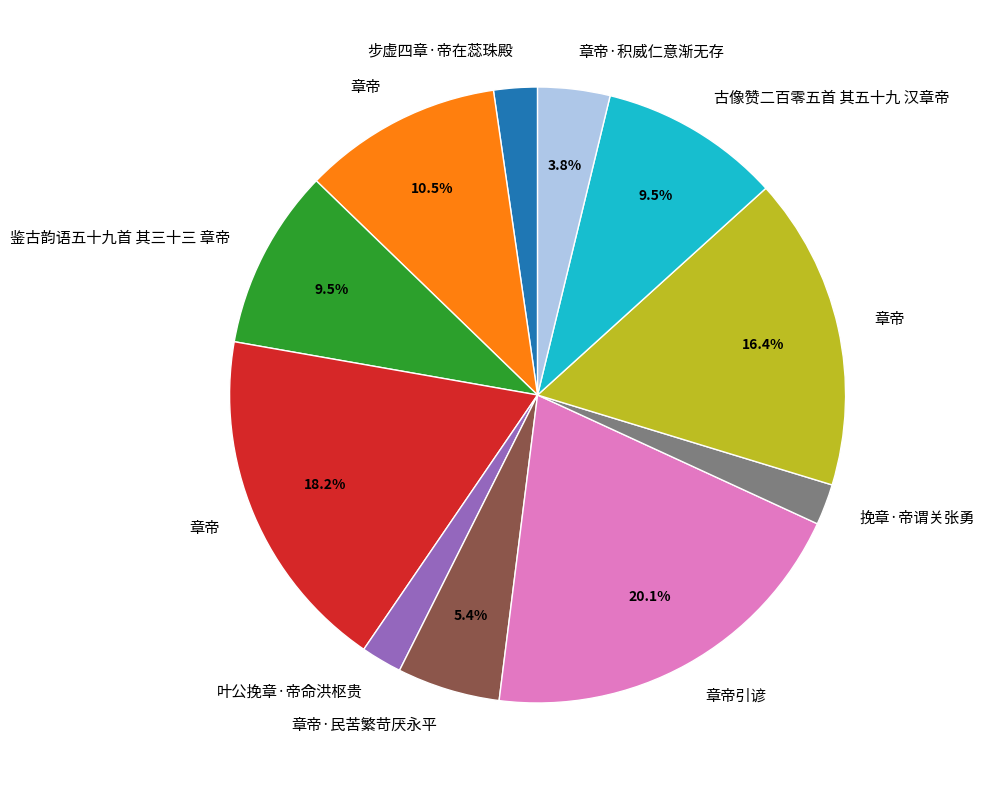

Is there any slice that represents more than half of the pie?

No